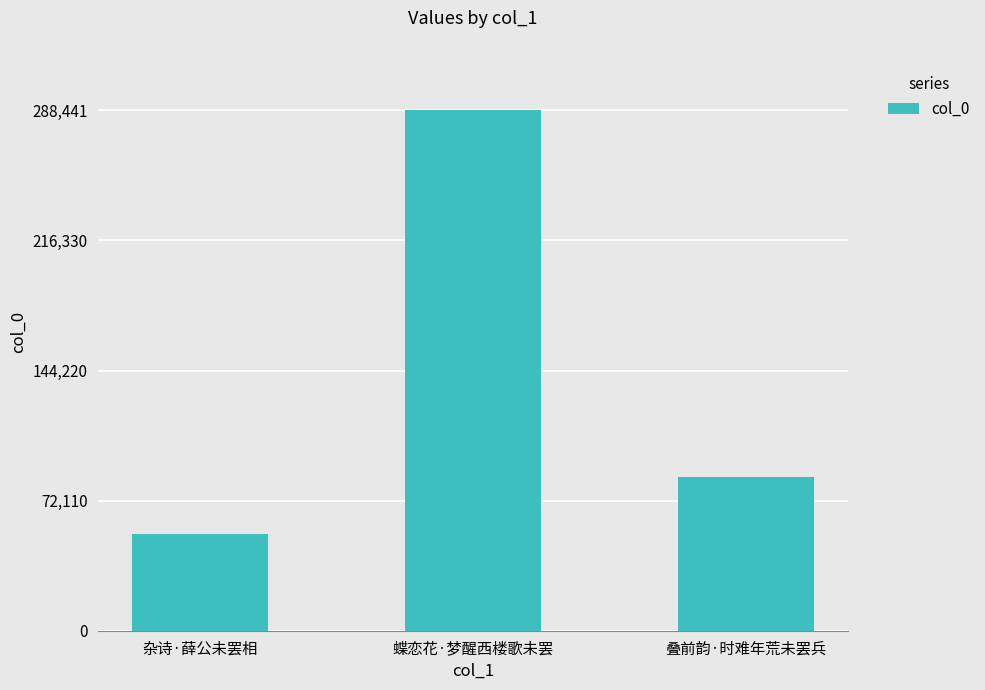

At which label does the data first exceed 85416?

蝶恋花·梦醒西楼歌未罢